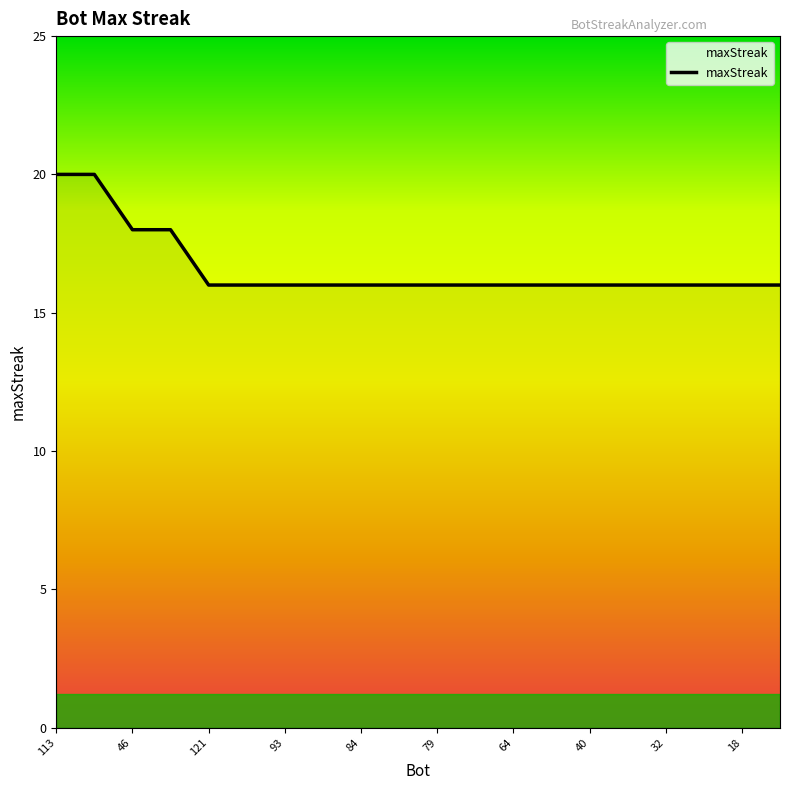

What is the maximum value shown in the chart?

20